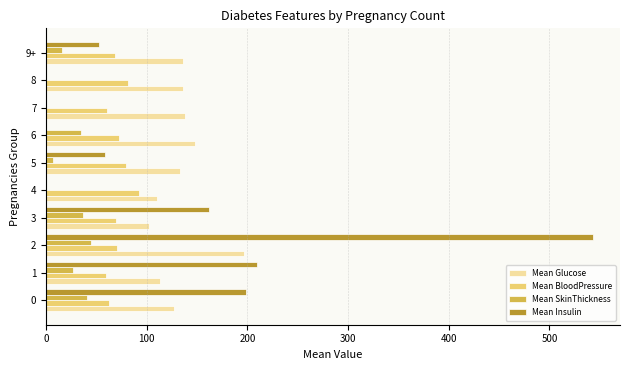

Between 3 and 7, which series saw the biggest shift?

Mean Insulin